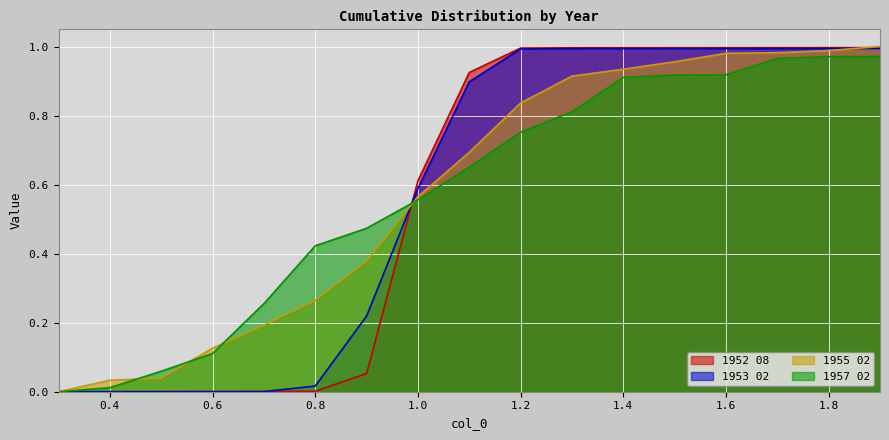

Between which two adjacent categories do 1957 02 and 1953 02 first intersect?

0.9 and 1.0